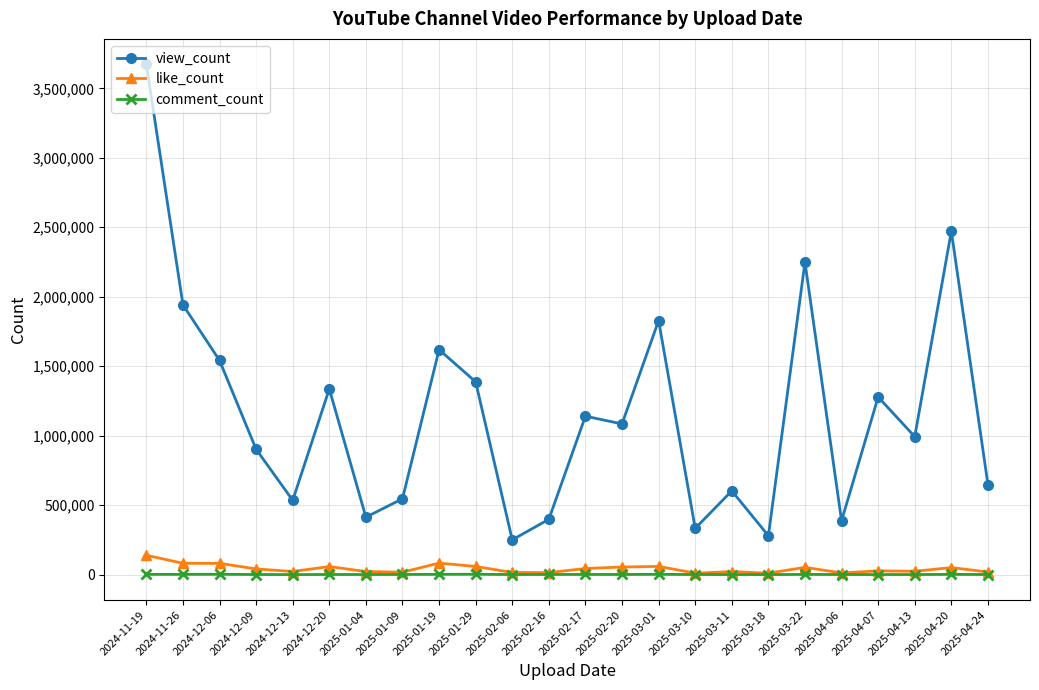

Between 2024-12-09 and 2025-02-17, which series saw the biggest shift?

view_count